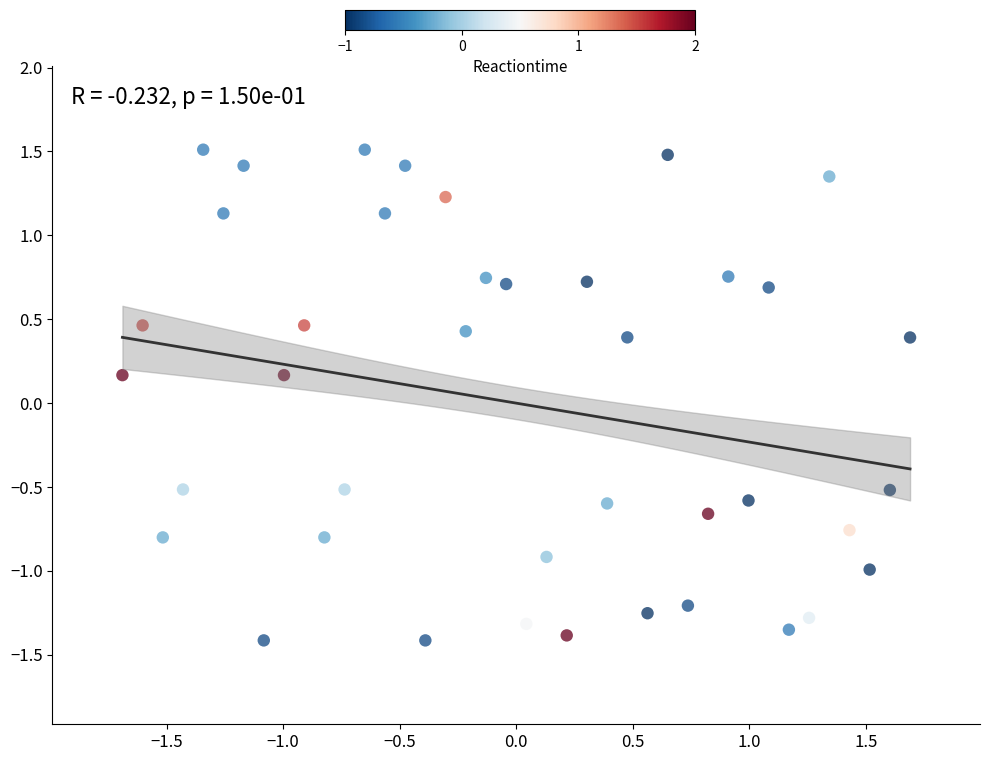

What is the range of Y values (max minus min)?

2.9